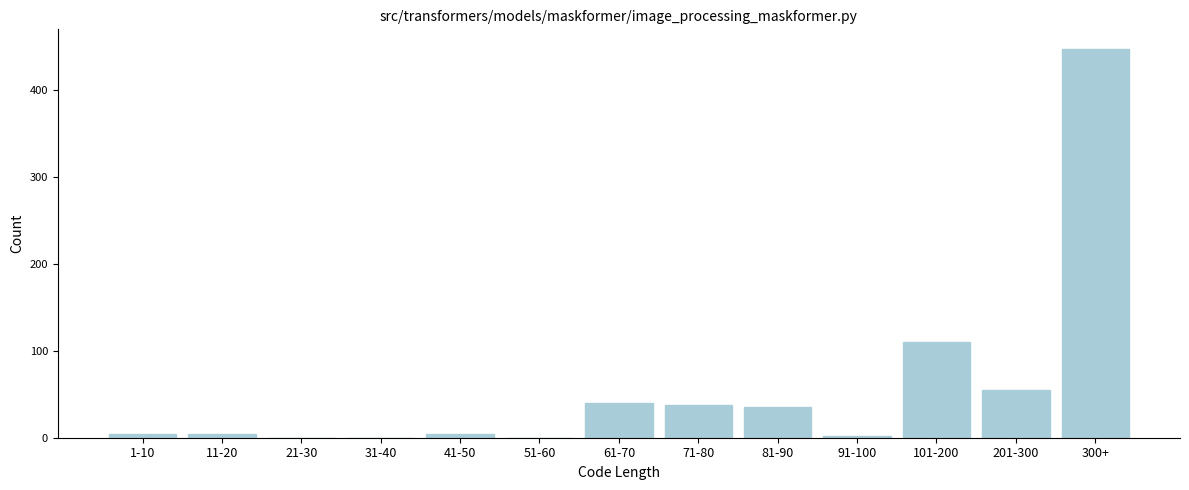

Reading left to right, what are all the values shown in this chart?

1-10=4	11-20=4	21-30=0	31-40=0	41-50=4	51-60=0	61-70=40	71-80=38	81-90=35	91-100=2	101-200=110	201-300=55	300+=448